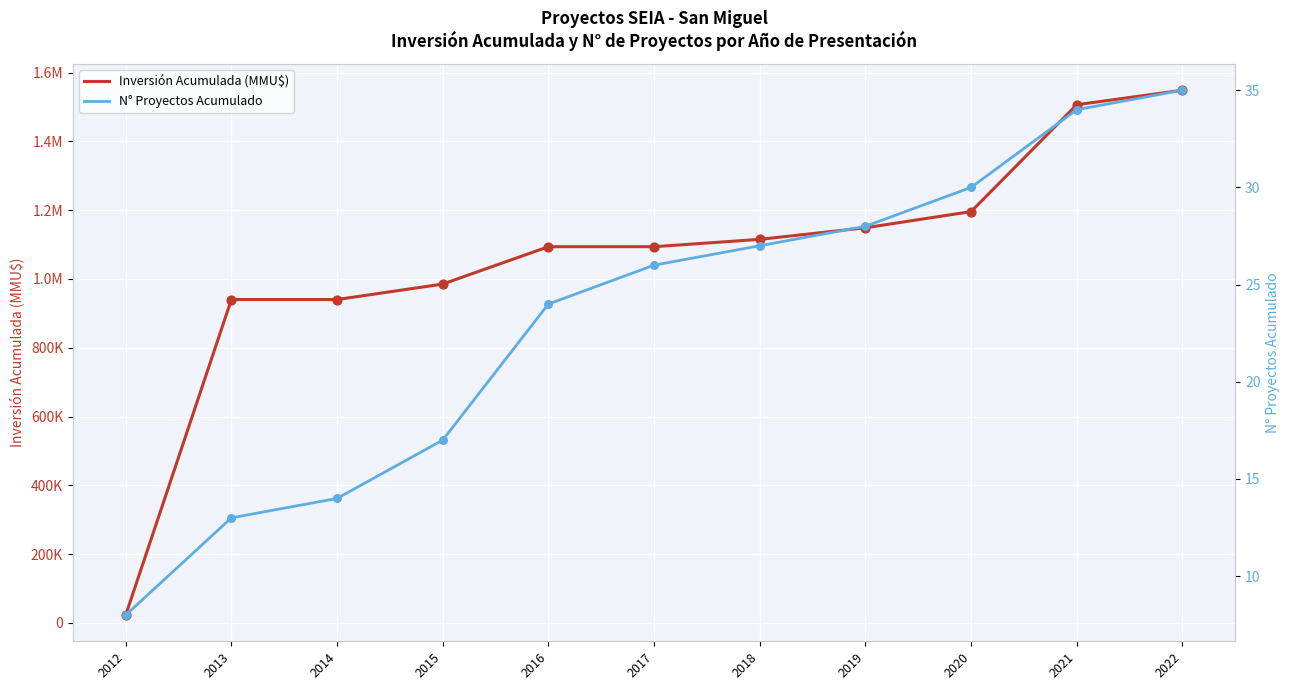

Is the value of N° Proyectos Acumulado at 2014 greater than the value of Inversión Acumulada (MMU$) at 2014?

No